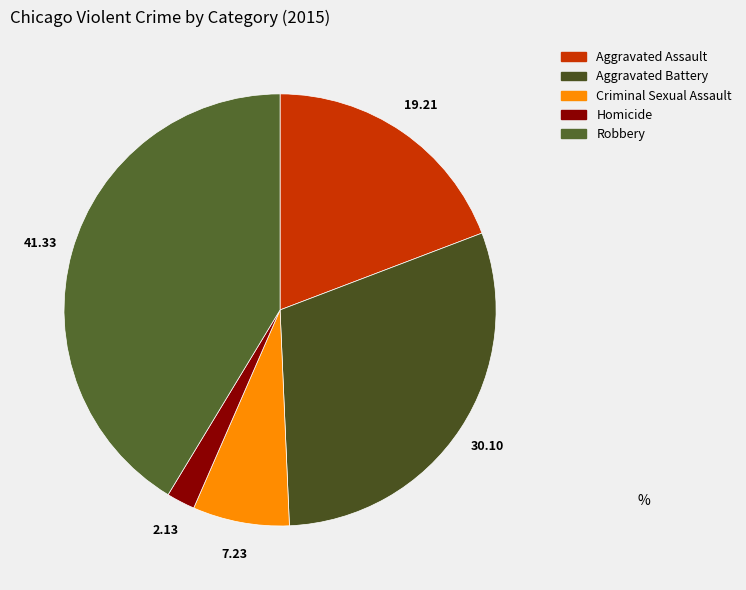

Does Criminal Sexual Assault account for over 50% of the chart?

No